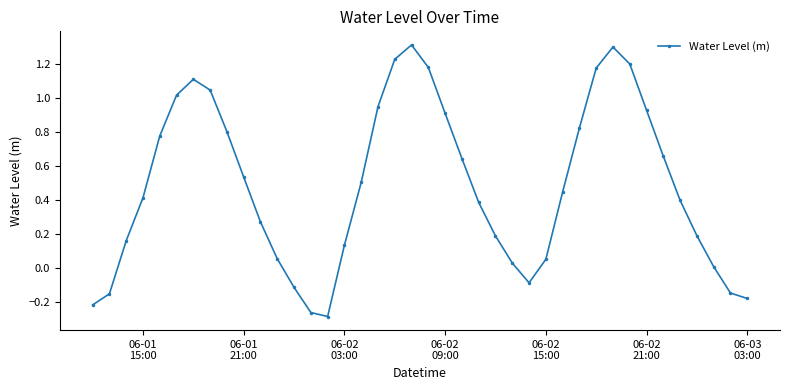

True or false: there are more than 0 points higher than both neighbors.

True